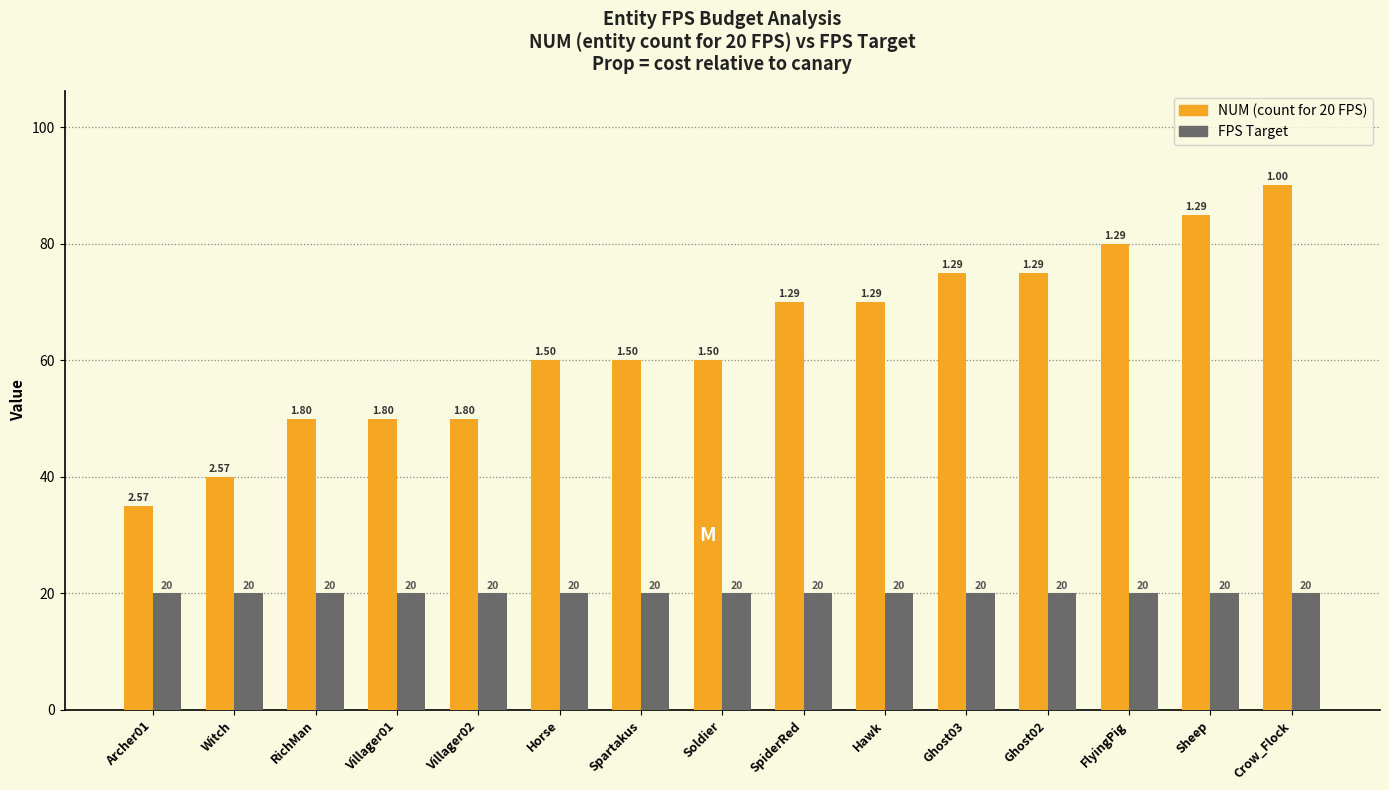

At which category is the sum across all series the highest?

Crow_Flock